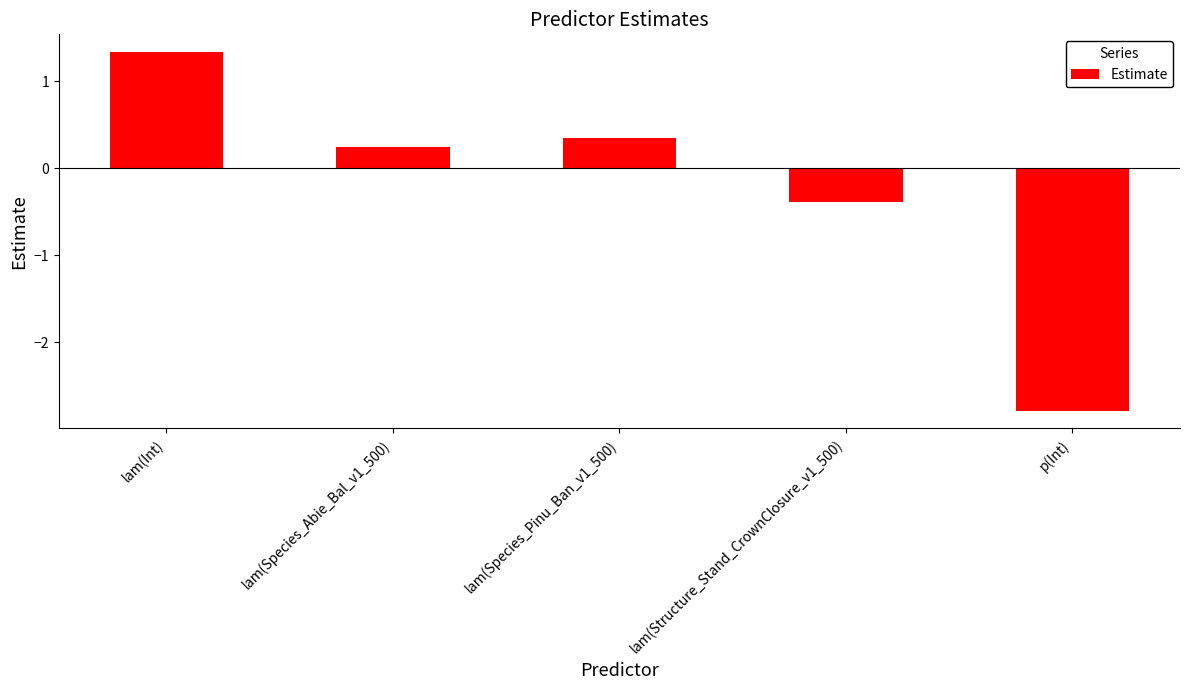

What is the greatest value displayed?

1.3